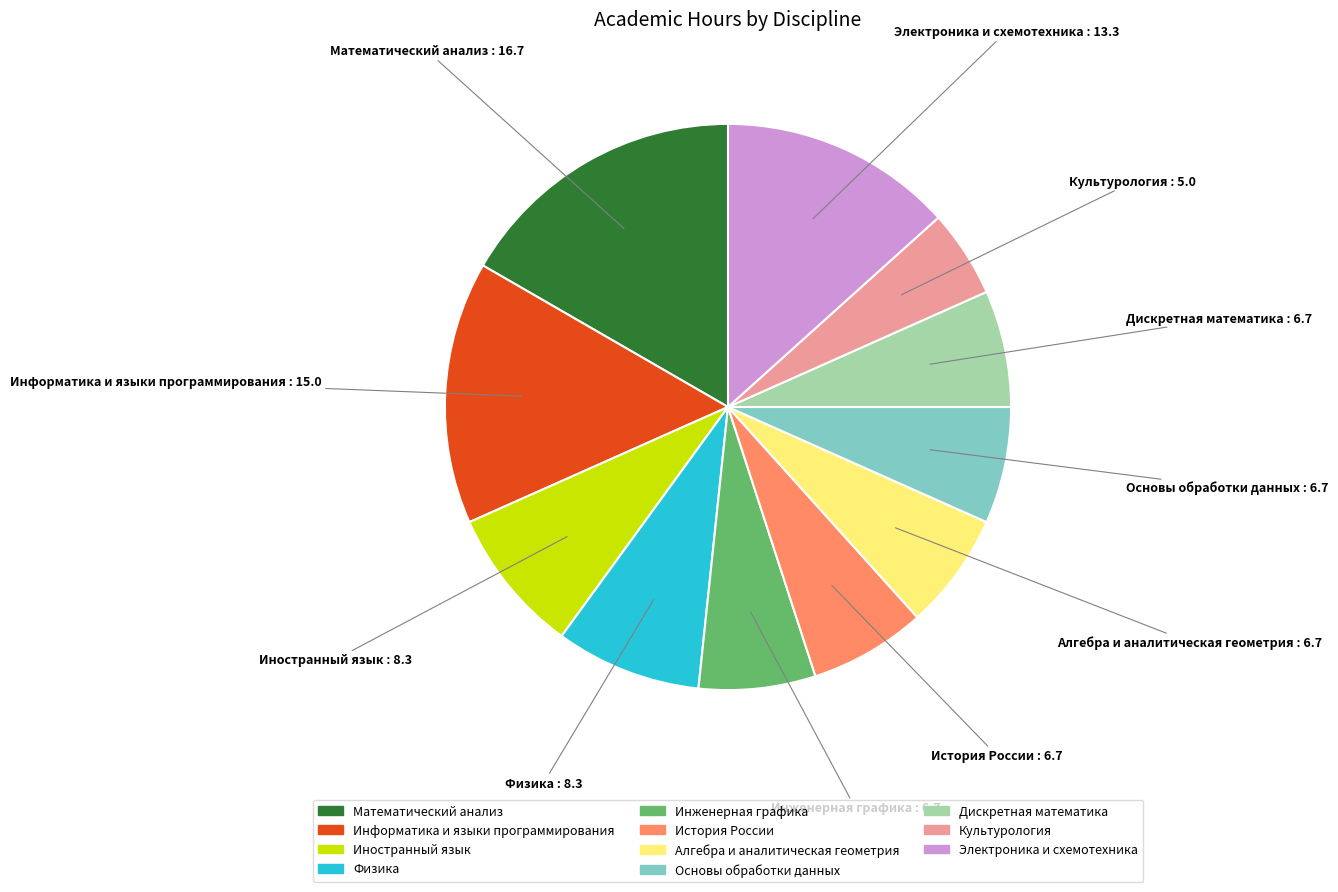

Is Алгебра и аналитическая геометрия the majority of the pie?

No